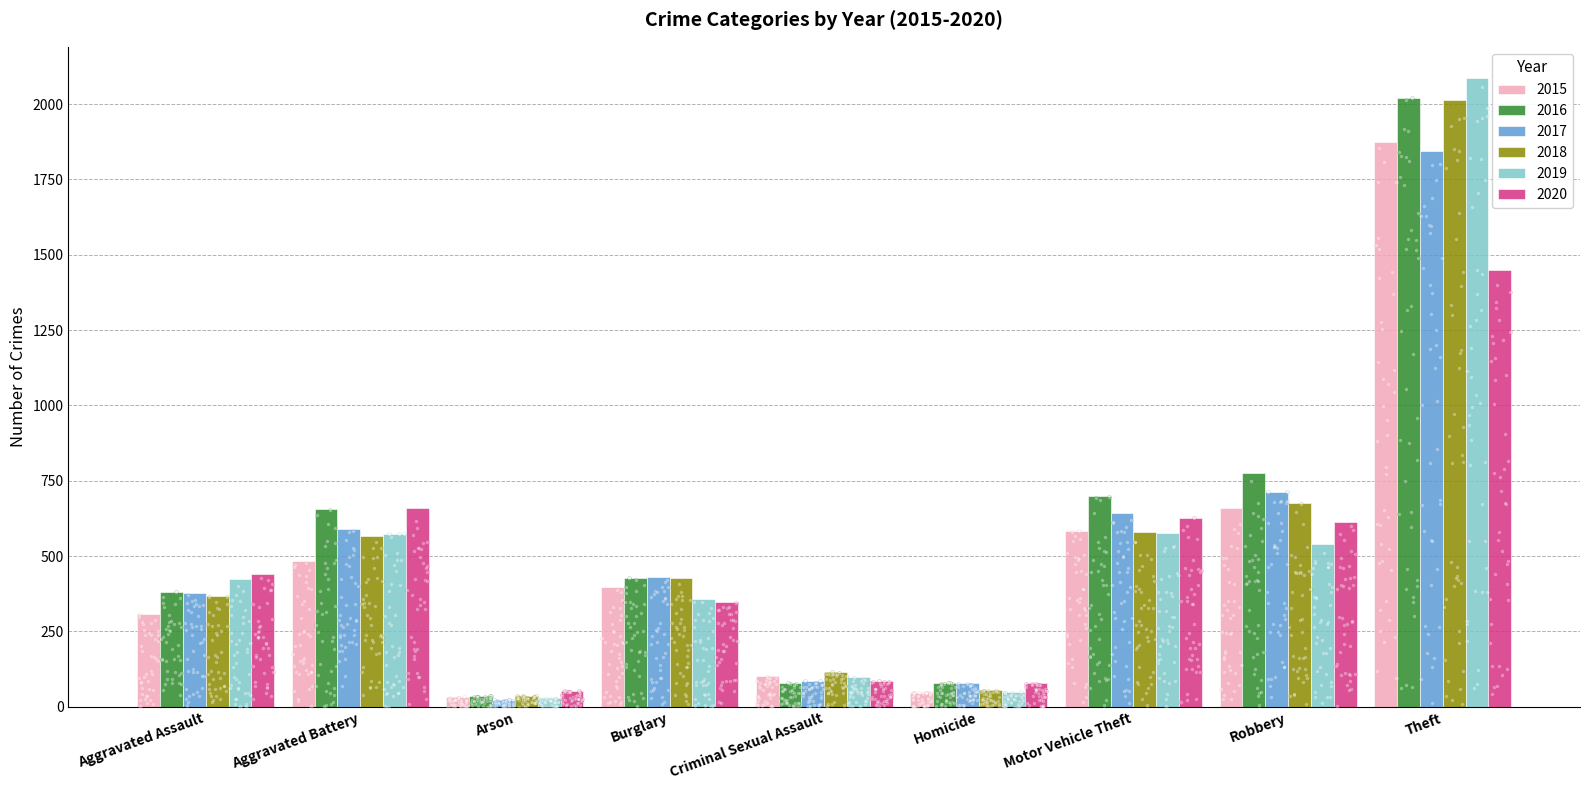

Which series has the widest spread of Y values?

2019